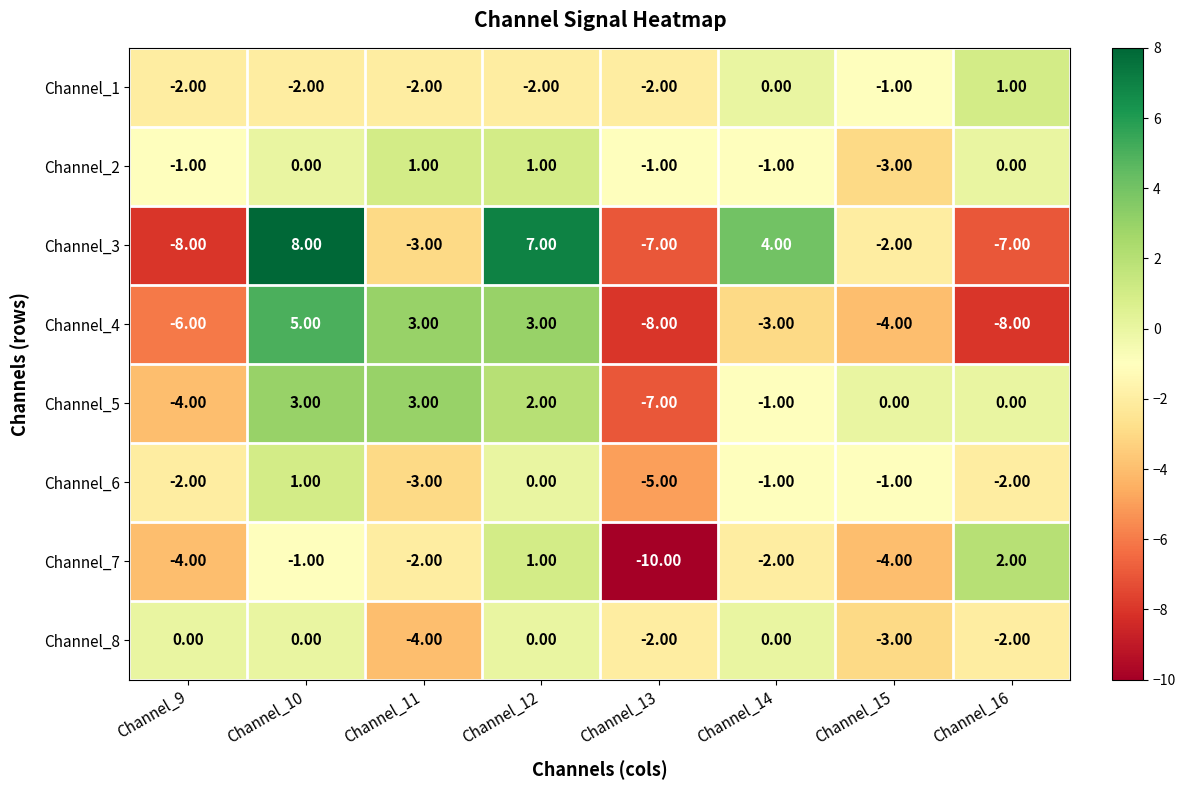

What is the sum of the Channel_1 values at Channel_9 and Channel_10?

-4